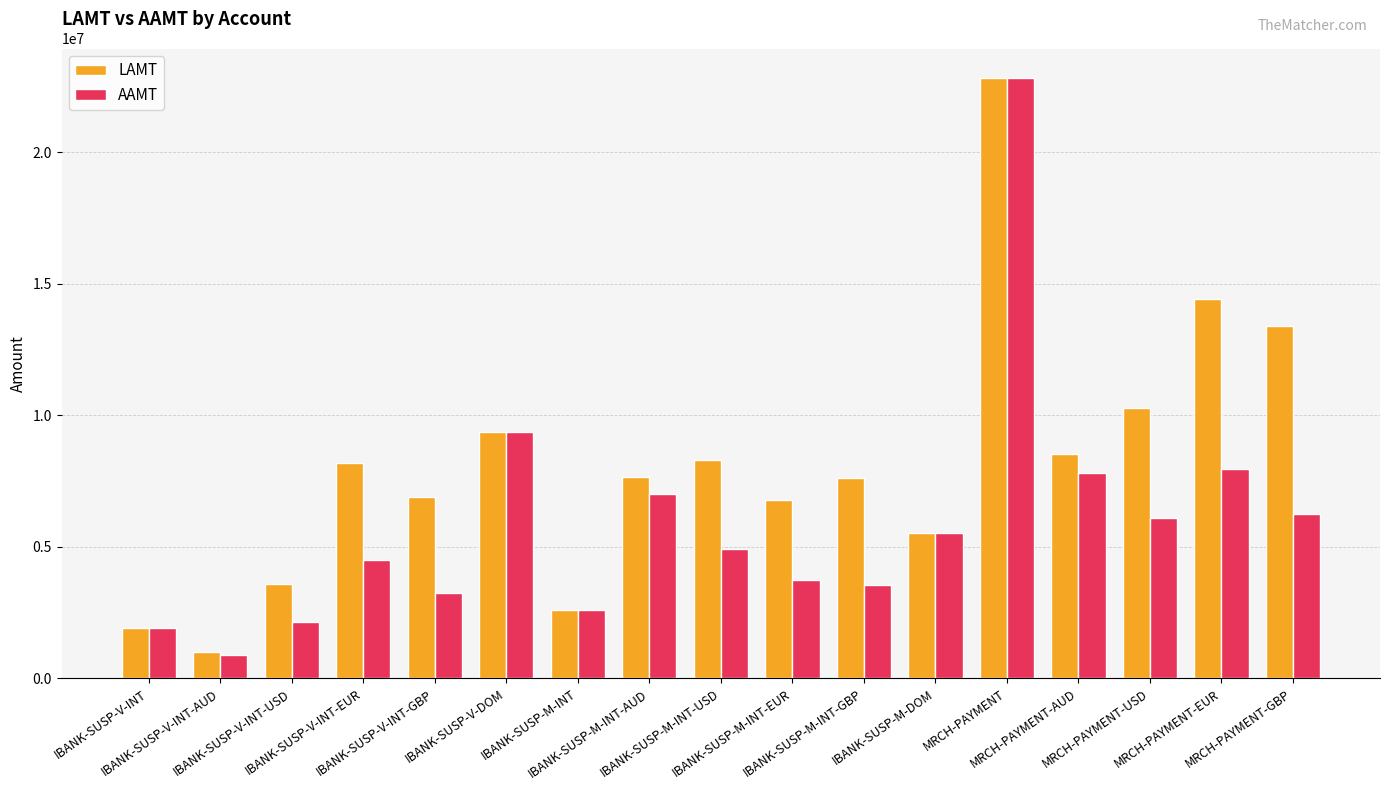

What are all the series names shown in the legend?

LAMT, AAMT